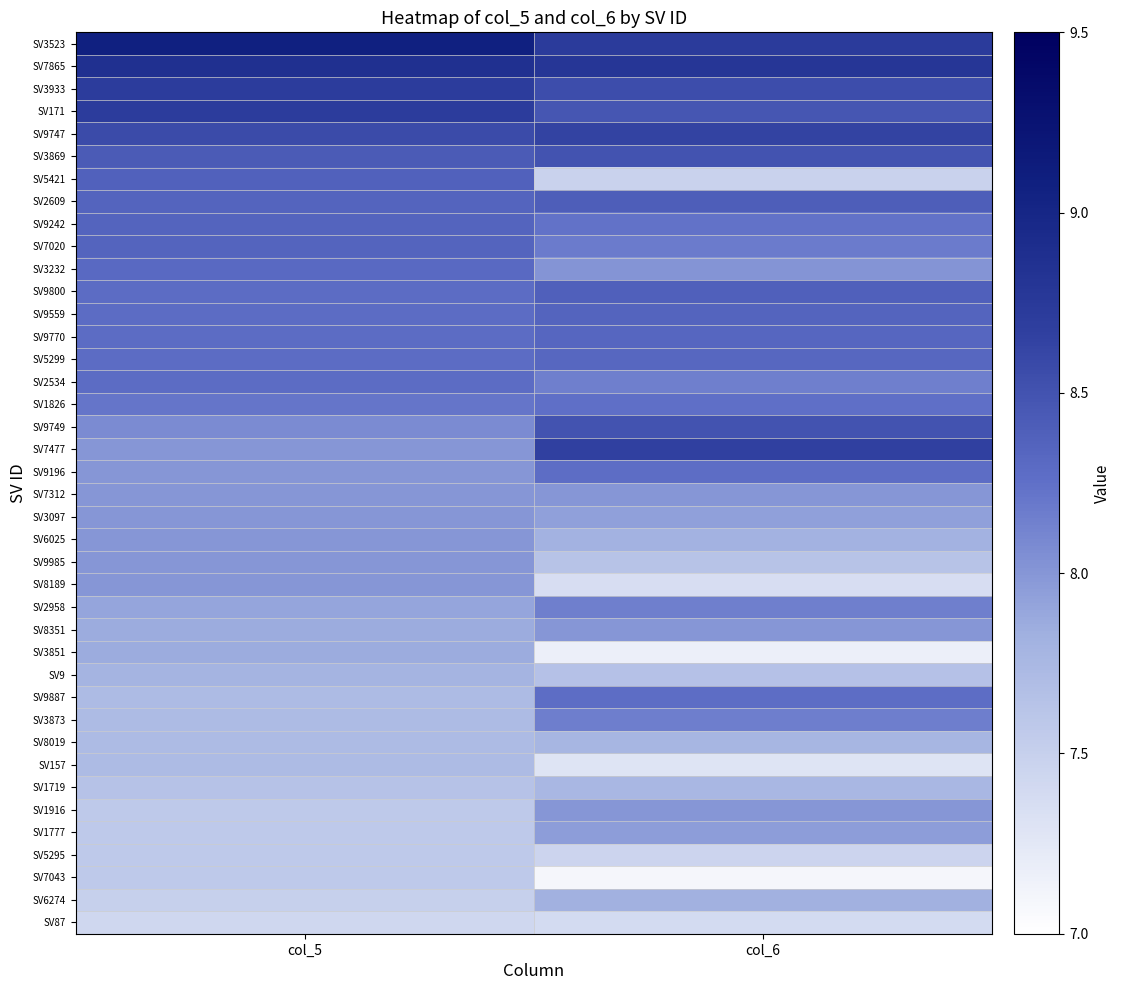

Rank the series by their maximum value, from lowest to highest.

SV87, SV5295, SV7043, SV157, SV1719, SV8019, SV9, SV6274, SV3851, SV1777, SV7312, SV3097, SV6025, SV9985, SV8189, SV8351, SV1916, SV2958, SV3873, SV1826, SV9196, SV9887, SV2534, SV3232, SV5299, SV9770, SV9559, SV9242, SV7020, SV5421, SV9800, SV2609, SV3869, SV9749, SV9747, SV7477, SV3933, SV171, SV7865, SV3523